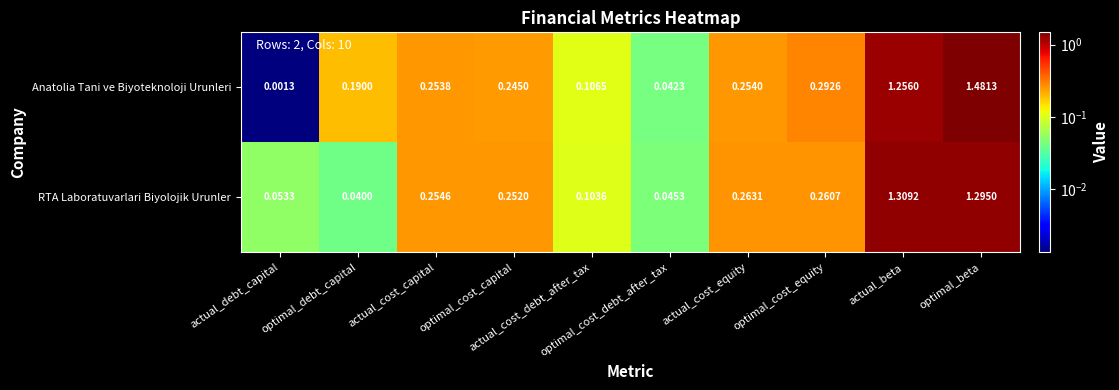

Which series has the widest spread of values?

Anatolia Tani ve Biyoteknoloji Urunleri